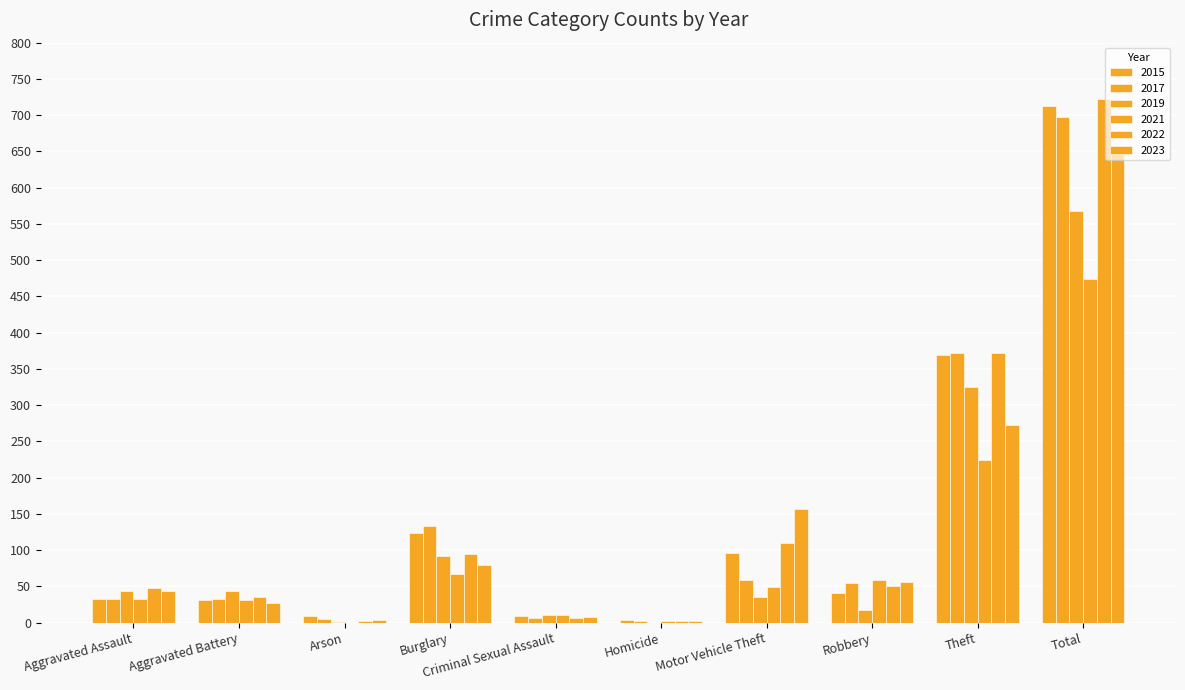

Read the 2019 value at Burglary, to the nearest 10.

90